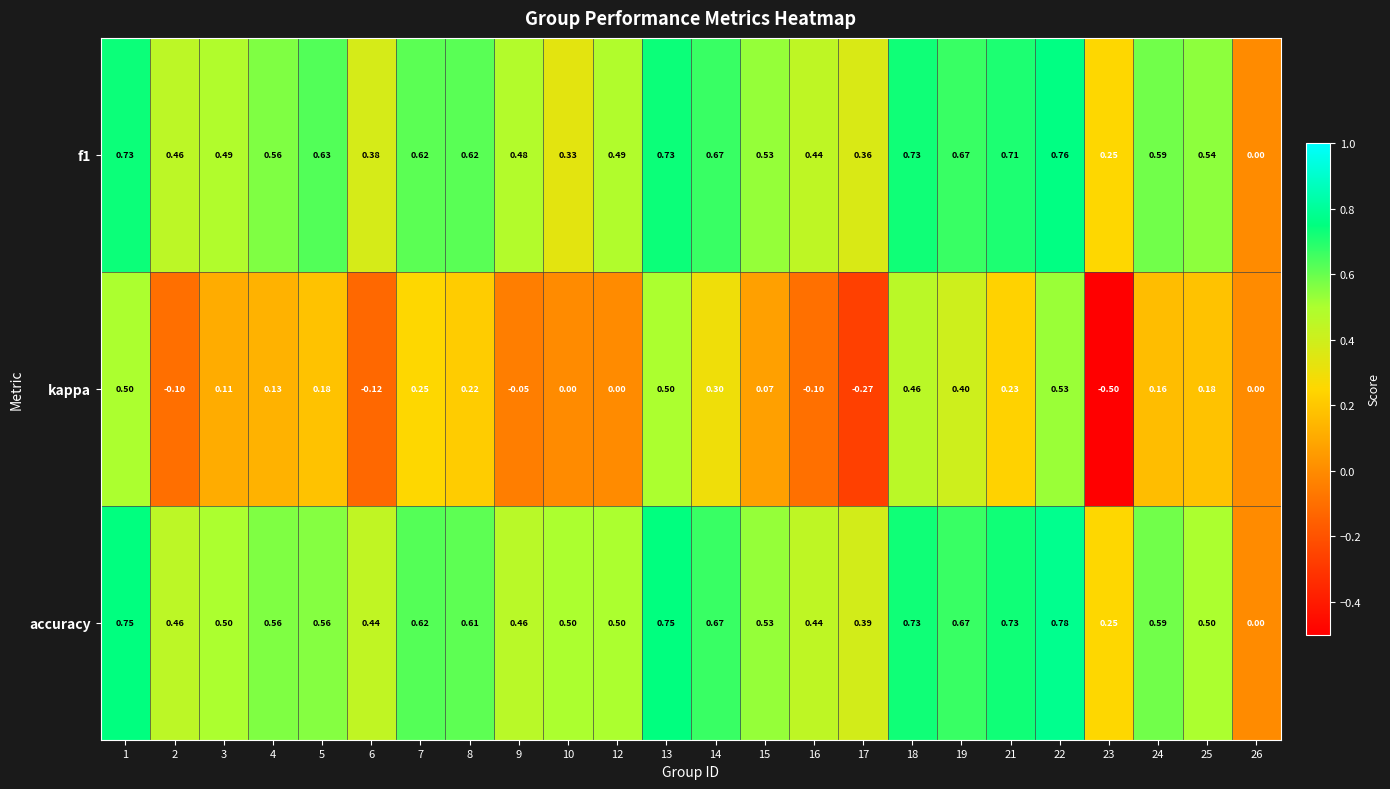

Between 1 and 2, which series saw the biggest shift?

kappa